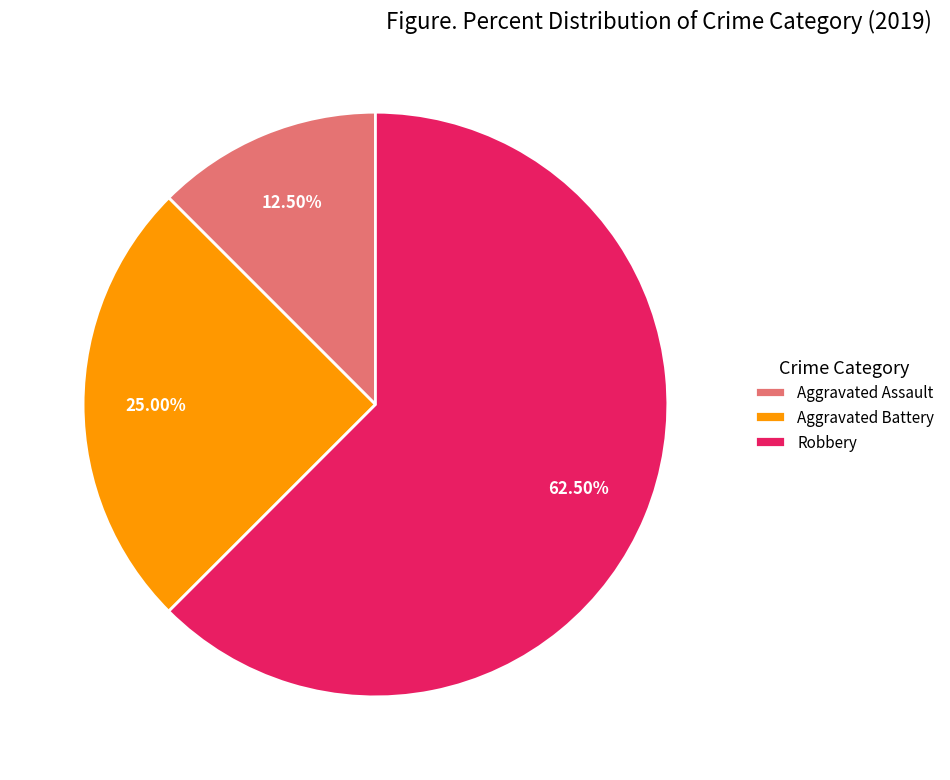

Between Robbery and Aggravated Battery, which is larger?

Robbery